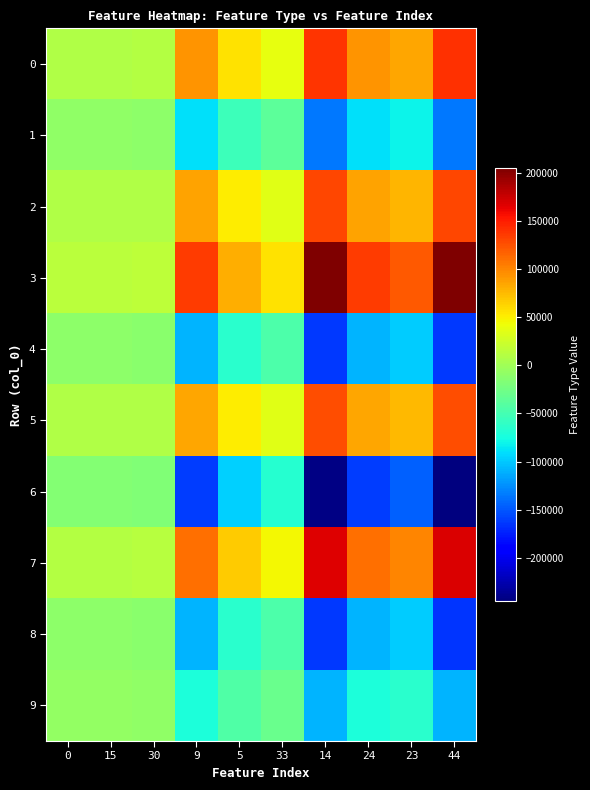

Between 0 and 9, which is larger?

9